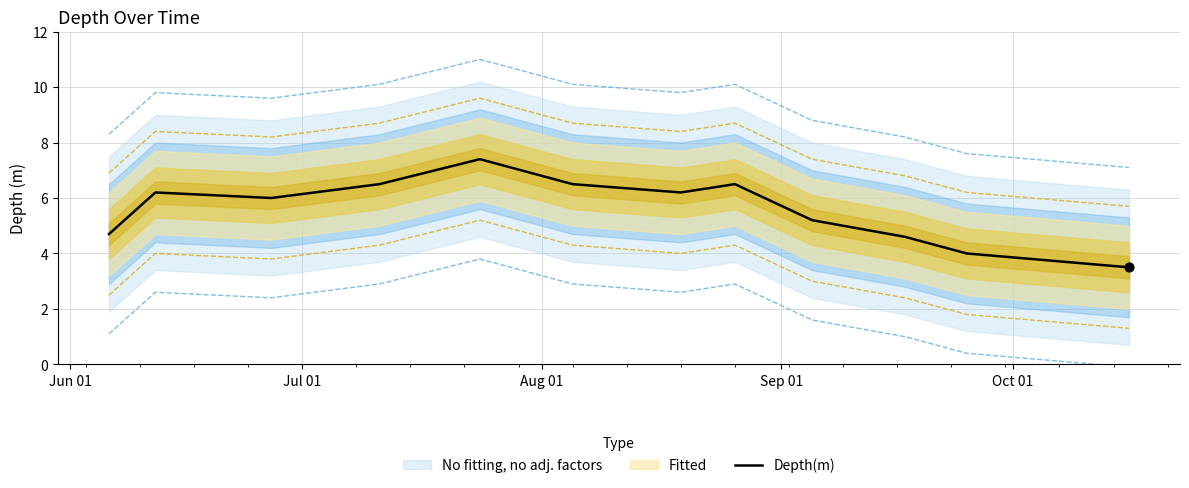

What is the maximum value for Depth(m)?

7.4